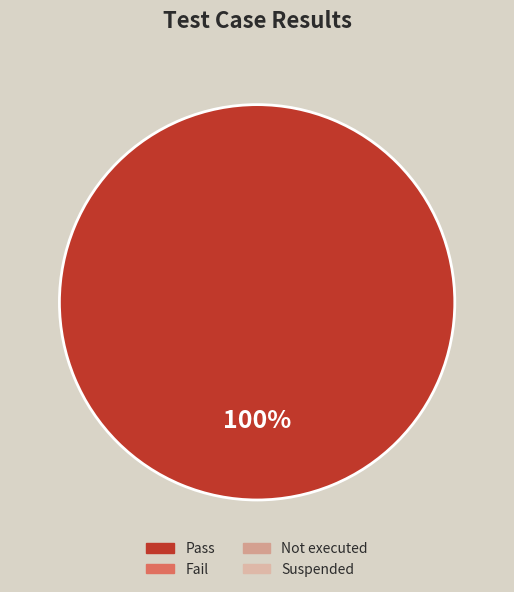

Does any single category account for the majority?

Yes